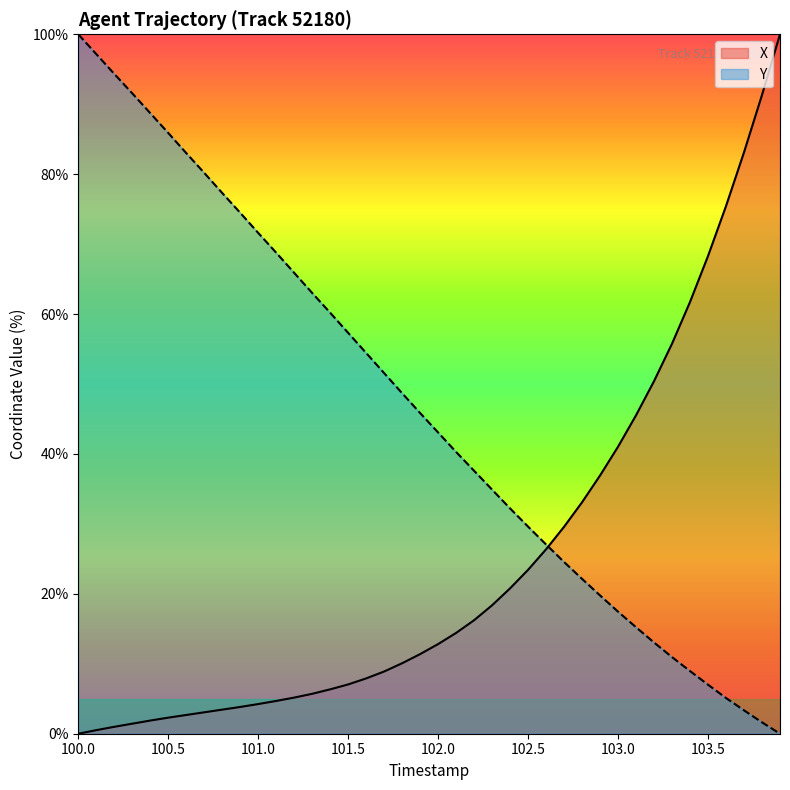

Is this an area chart (filled region under the line)?

No